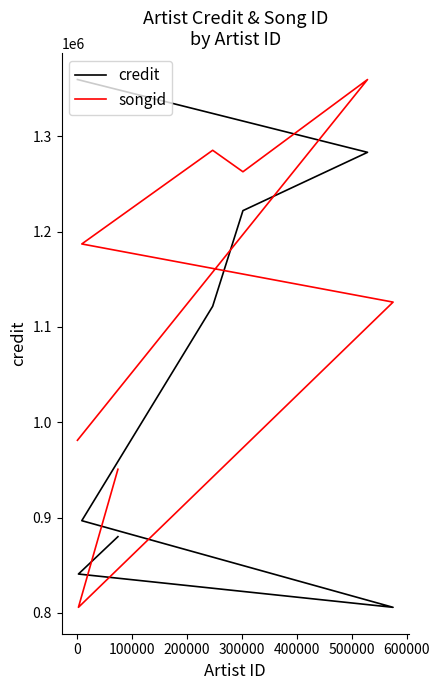

What is the label of the 7th point from the left?

500000